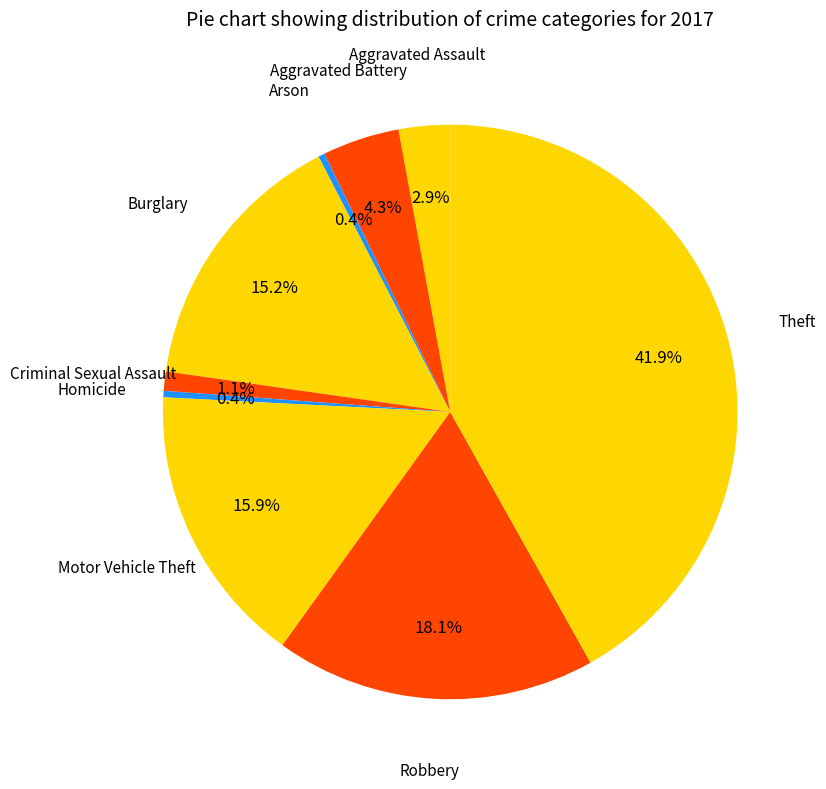

Count the number of slices in the pie.

9